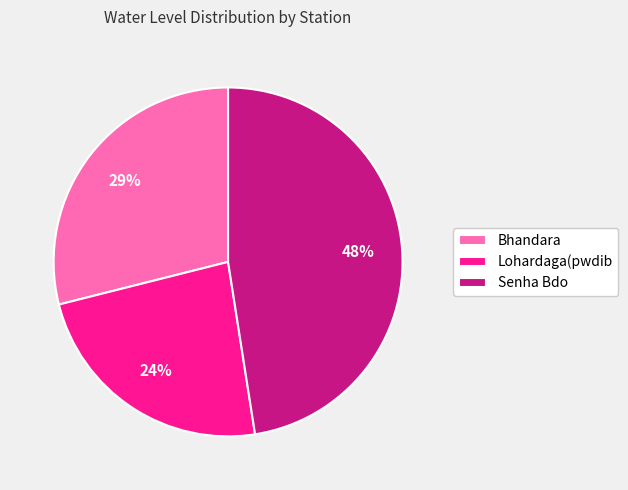

Is the sum of Senha Bdo and Bhandara greater than half?

Yes